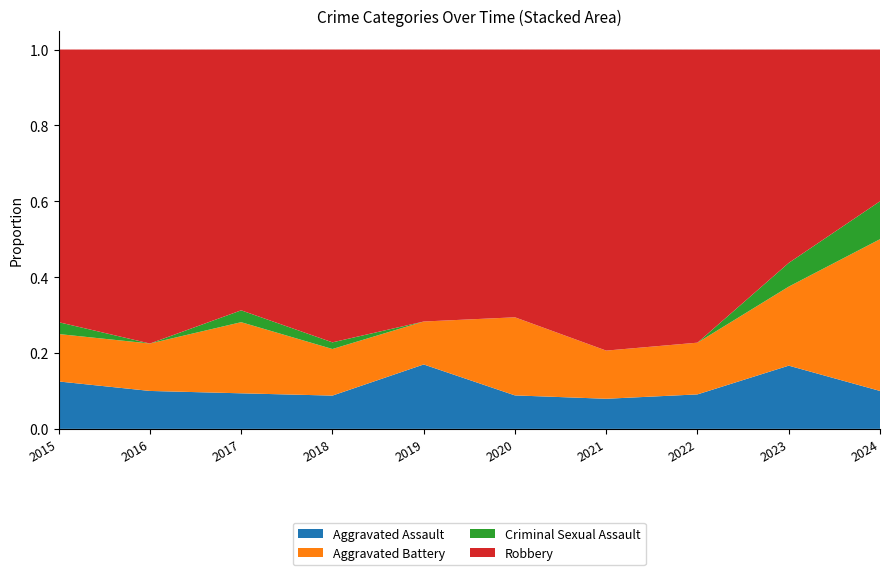

Reading left to right, list all the values displayed in this chart.

Aggravated Assault: 2015=4	2016=4	2017=3	2018=5	2019=9	2020=3	2021=5	2022=4	2023=8	2024=1
Aggravated Battery: 2015=4	2016=5	2017=6	2018=7	2019=6	2020=7	2021=8	2022=6	2023=10	2024=4
Criminal Sexual Assault: 2015=1	2016=0	2017=1	2018=1	2019=0	2020=0	2021=0	2022=0	2023=3	2024=1
Robbery: 2015=23	2016=31	2017=22	2018=44	2019=38	2020=24	2021=50	2022=34	2023=27	2024=4